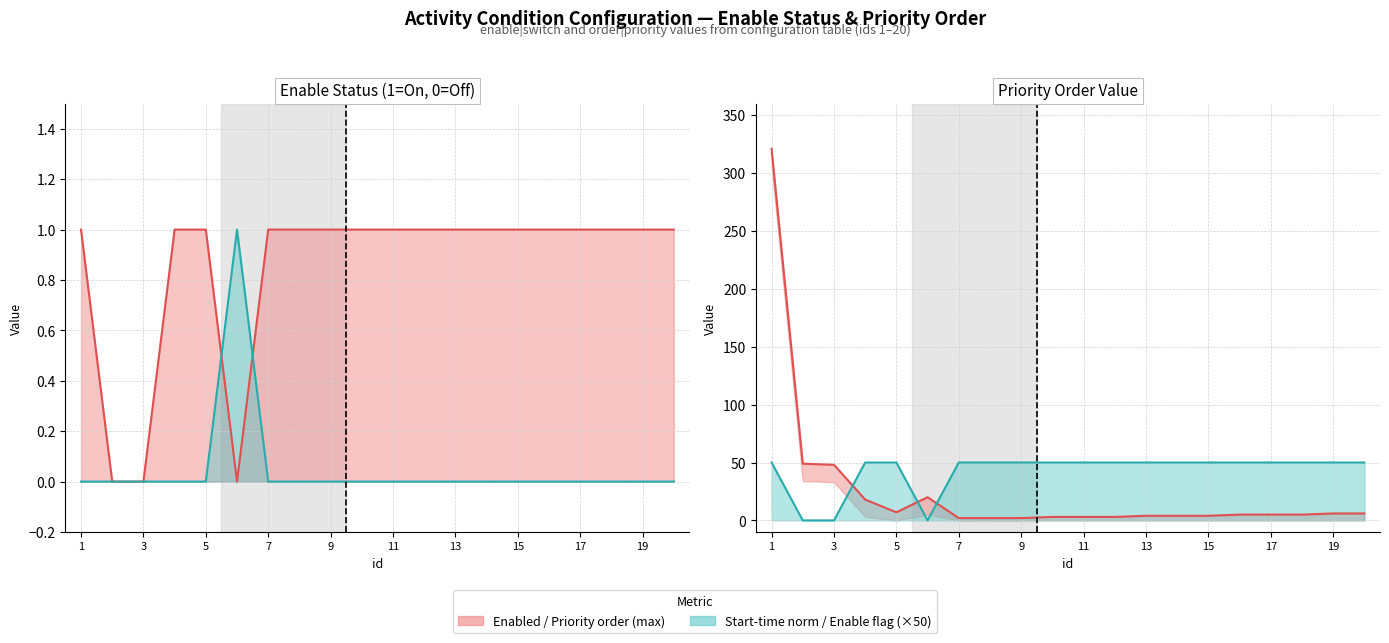

What is the value of the Enable flag (×50) point at the 11th from the left?

50